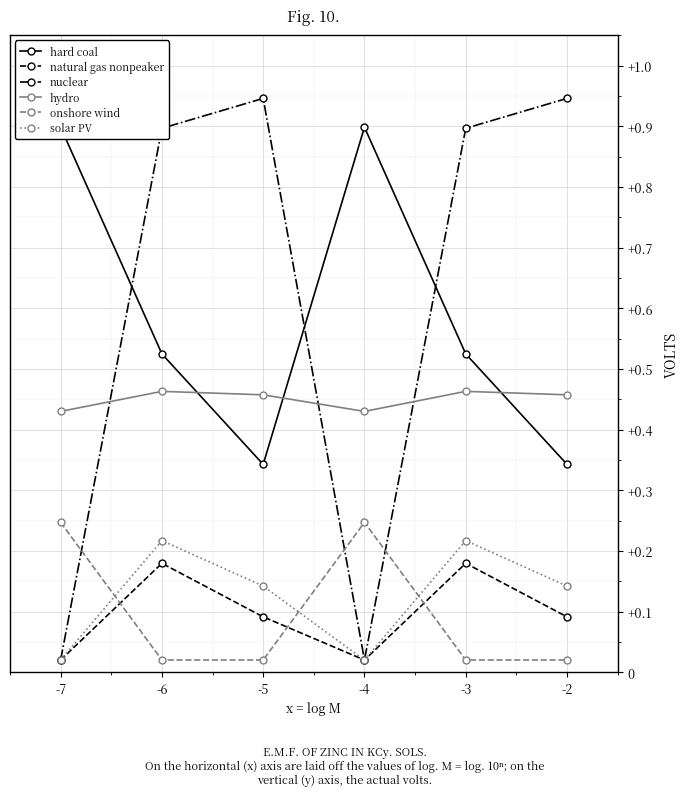

Reading left to right, transcribe all the data shown in this chart.

hard coal: -7=0.9	-6=0.5	-5=0.3	-4=0.9	-3=0.5	-2=0.3
natural gas nonpeaker: -7=0.0	-6=0.2	-5=0.1	-4=0.0	-3=0.2	-2=0.1
nuclear: -7=0.0	-6=0.9	-5=0.9	-4=0.0	-3=0.9	-2=0.9
hydro: -7=0.4	-6=0.5	-5=0.5	-4=0.4	-3=0.5	-2=0.5
onshore wind: -7=0.2	-6=0.0	-5=0.0	-4=0.2	-3=0.0	-2=0.0
solar PV: -7=0.0	-6=0.2	-5=0.1	-4=0.0	-3=0.2	-2=0.1